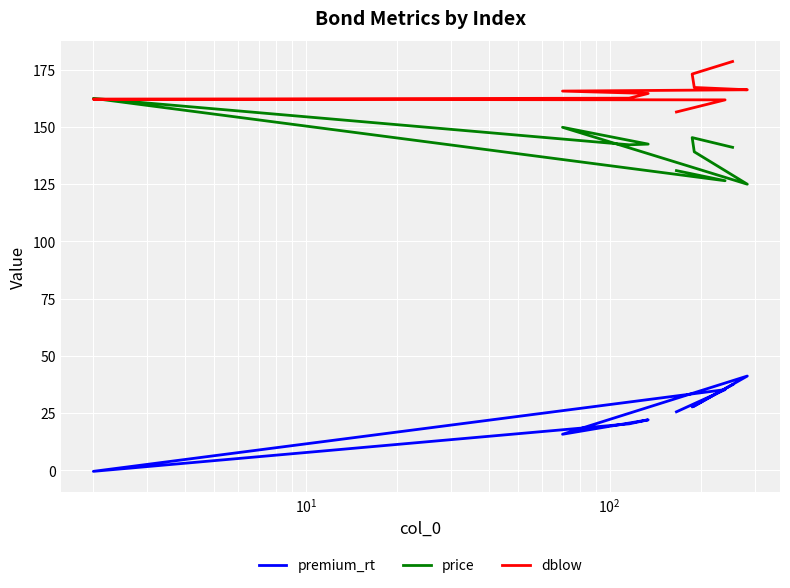

The value of dblow at $\mathdefault{10^{-1}}$ is 46.3. True or false?

False